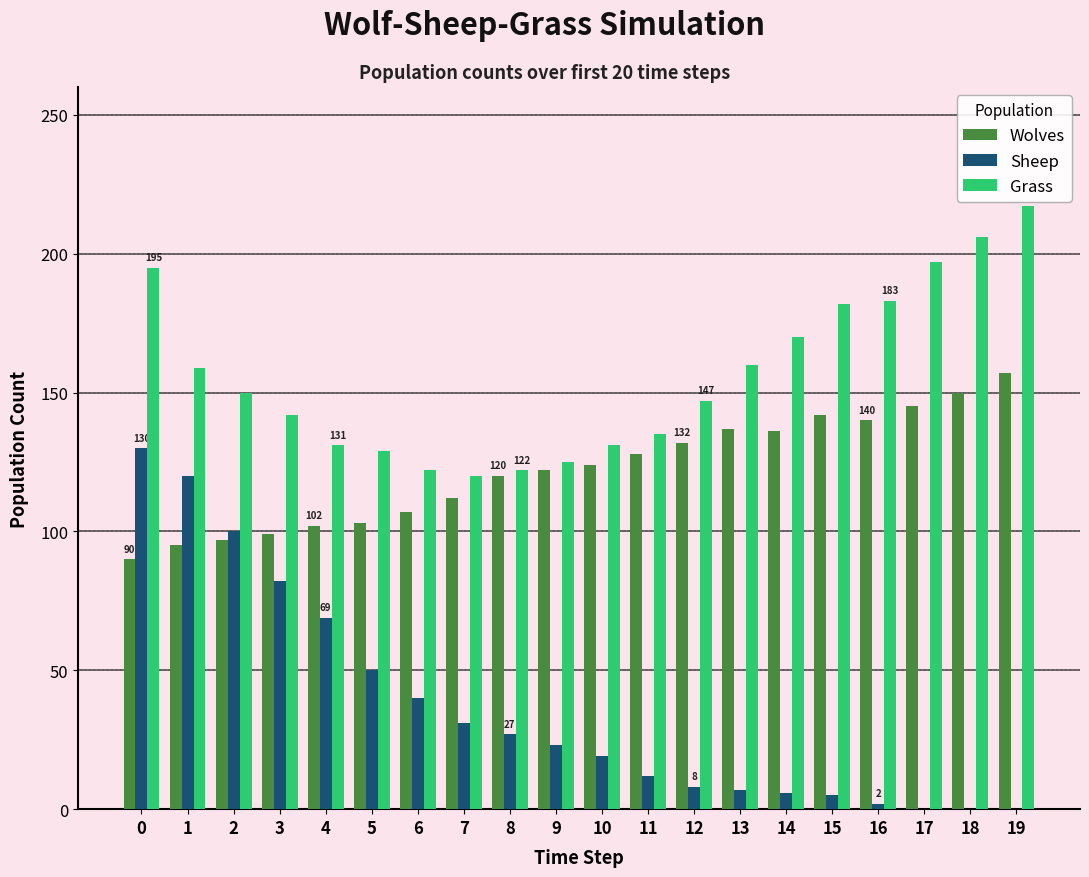

What is the highest value of the Wolves series?

157